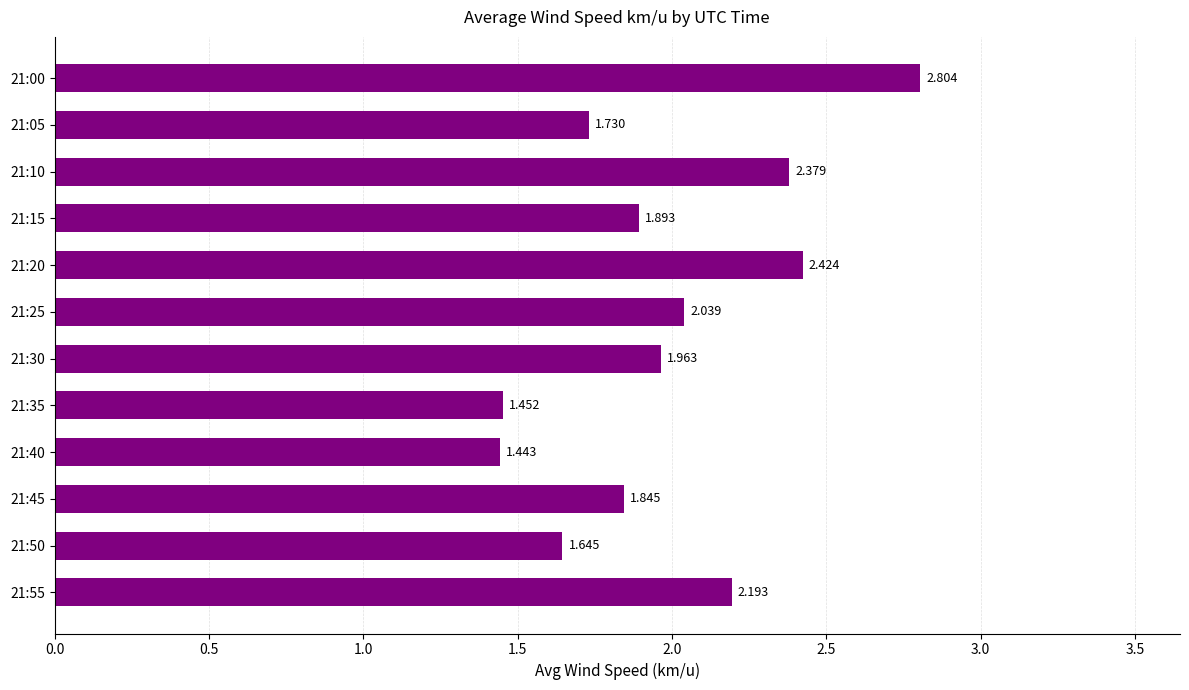

What is the average value?

2.0